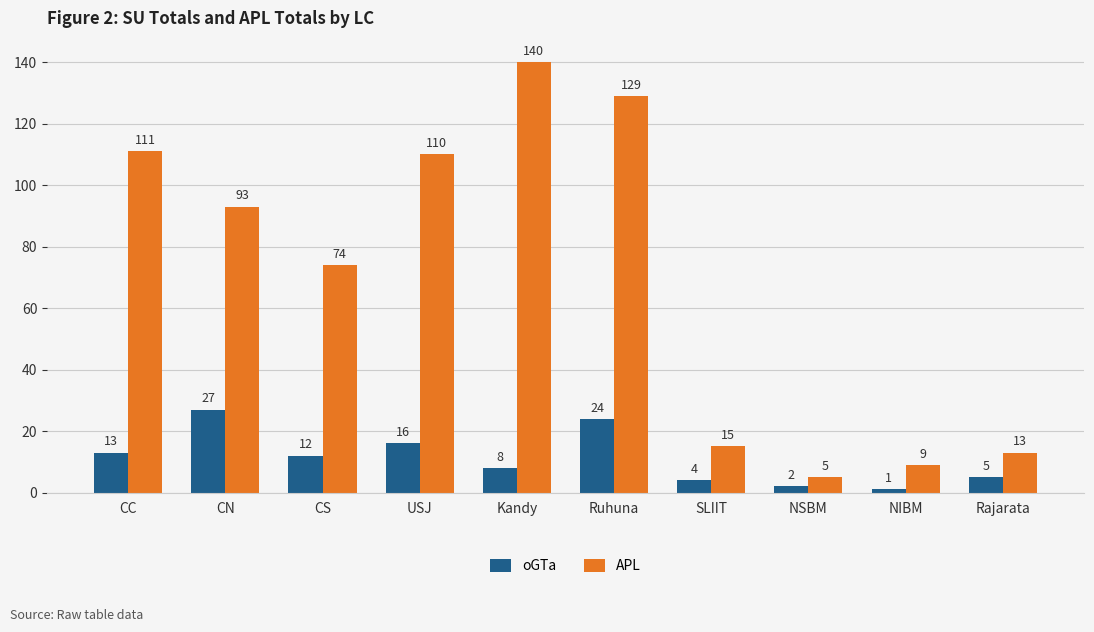

At which category does the chart reach its peak across all series?

Kandy